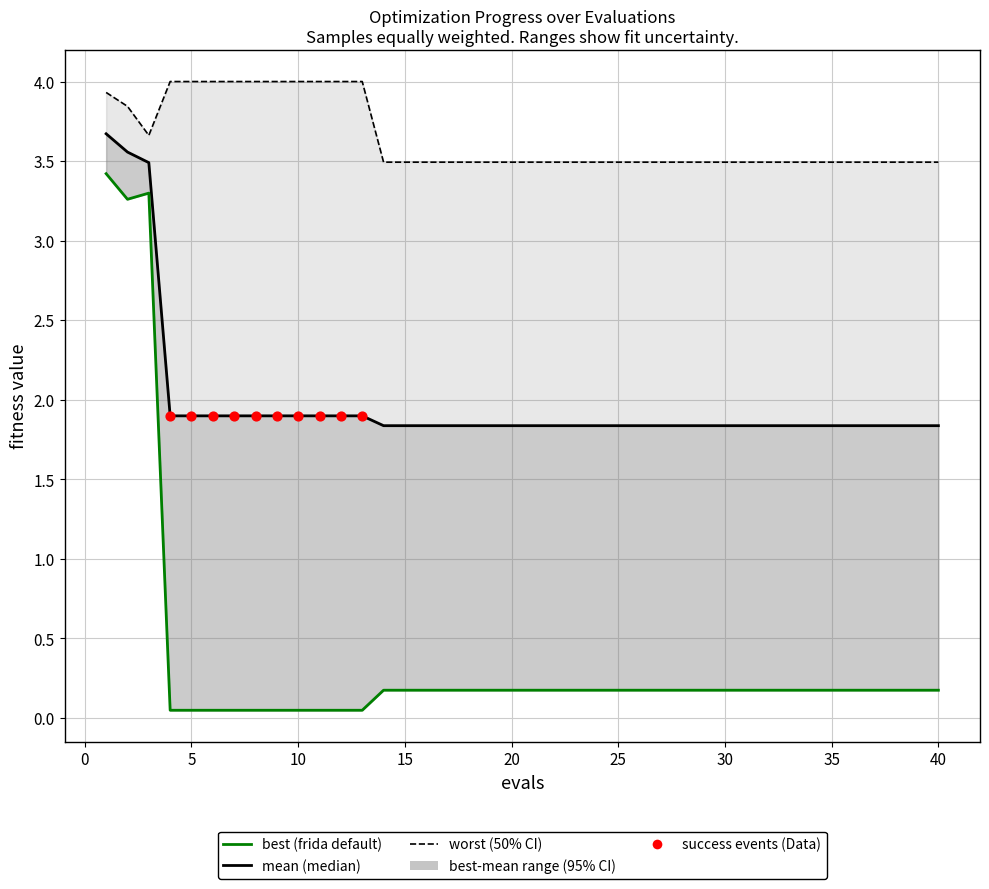

Which series has the largest total across all categories?

worst